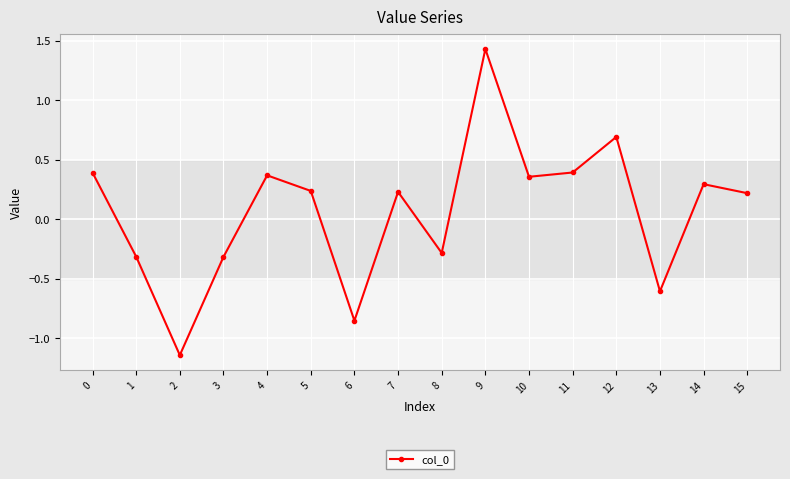

Which label corresponds to the smallest value in the chart?

2